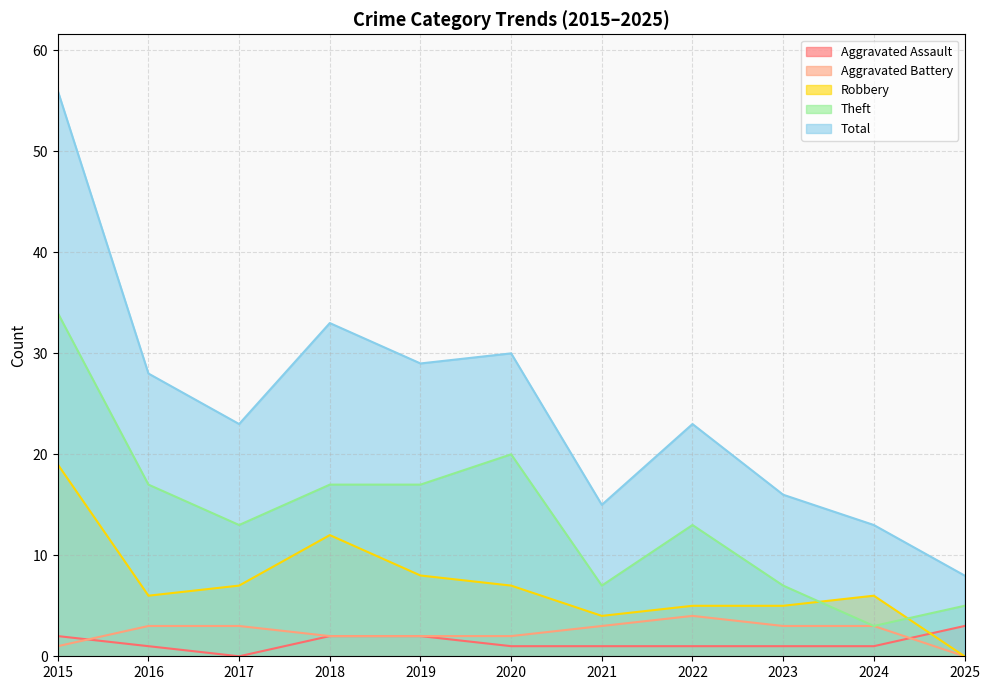

Which category has the highest value across all series?

2015